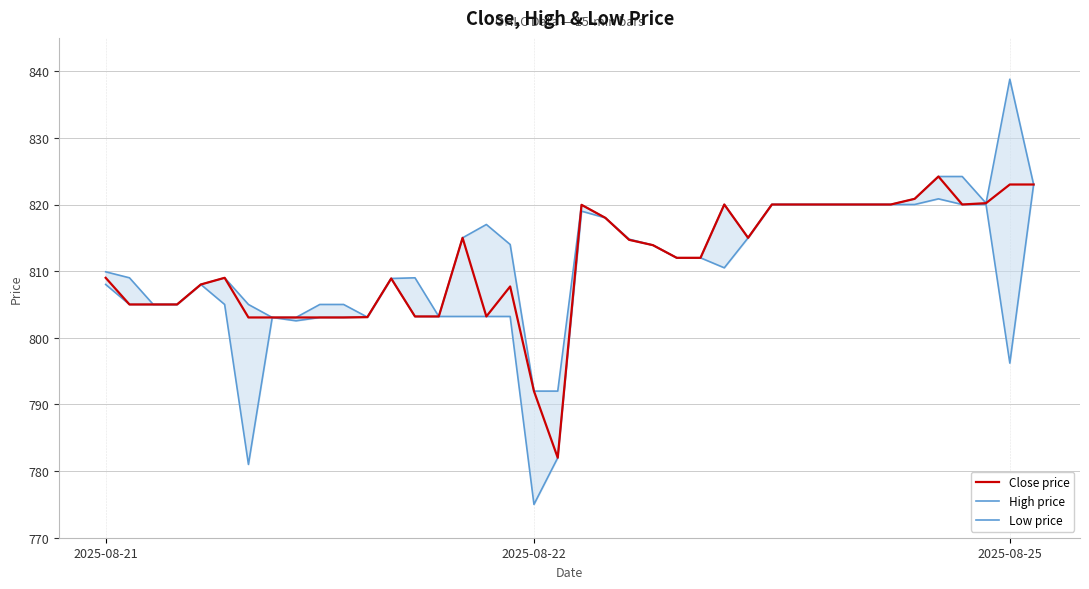

How many lines are shown in the chart?

3